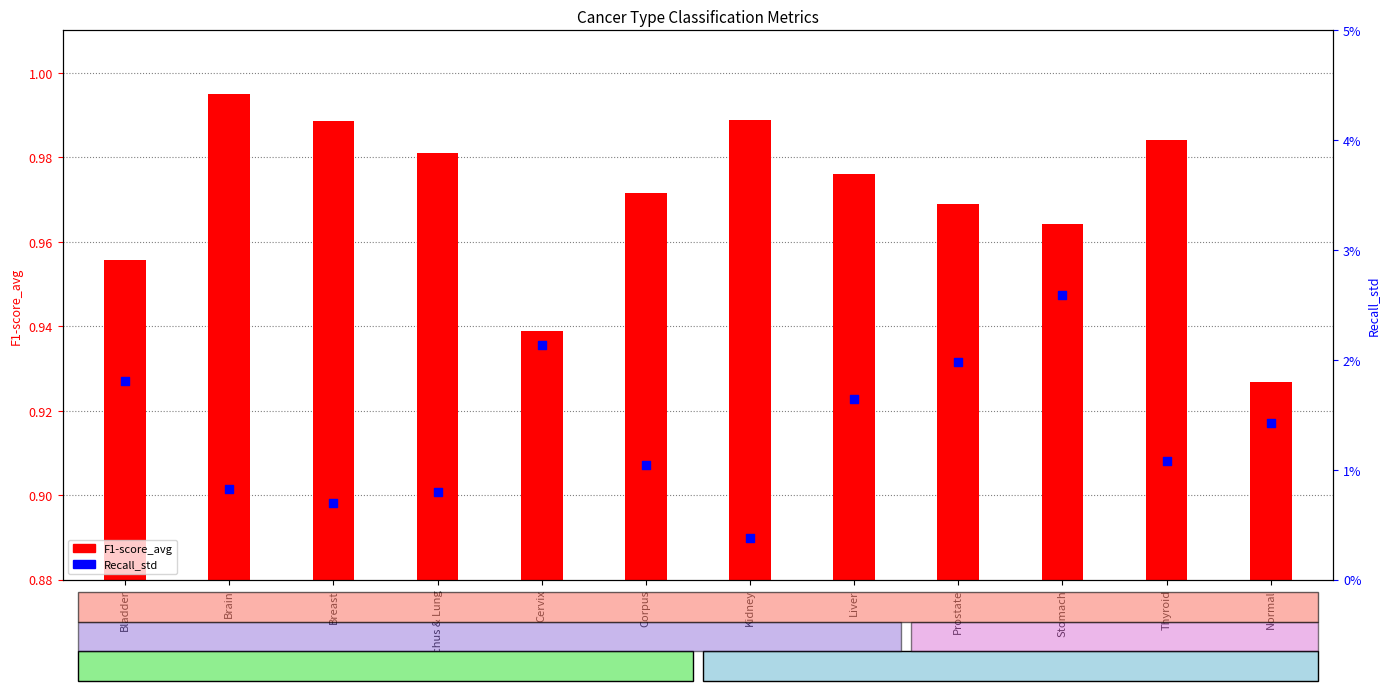

Which series has the largest total across all categories?

F1-score_avg